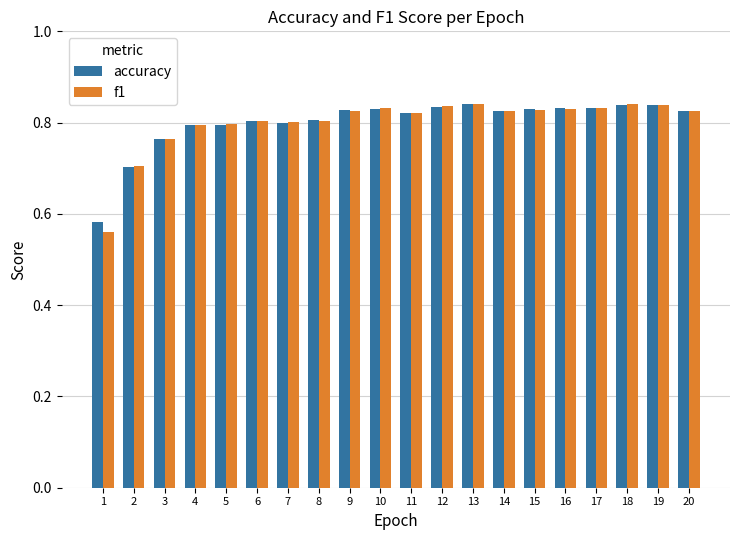

The accuracy series shows 0.8 at 5. True or false?

True